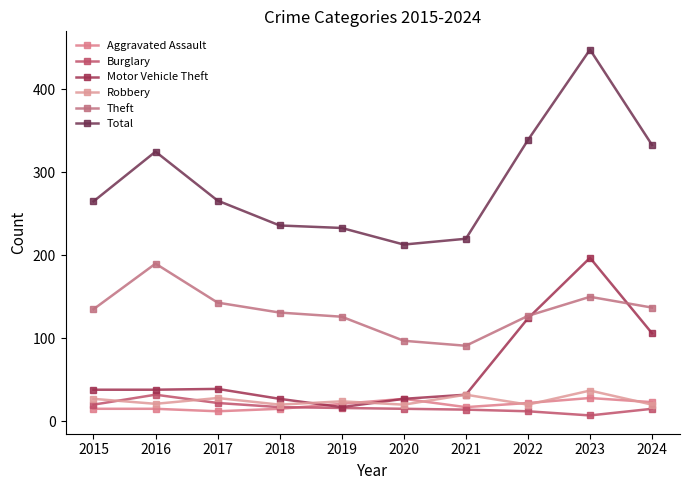

Reading right to left, transcribe all the data shown in this chart.

Aggravated Assault: 23	28	22	17	27	21	15	12	15	15
Burglary: 15	7	12	14	15	16	17	22	32	20
Motor Vehicle Theft: 106	197	124	32	27	17	27	39	38	38
Robbery: 20	37	20	32	20	24	20	28	21	27
Theft: 137	150	127	91	97	126	131	143	190	135
Total: 333	448	339	220	213	233	236	266	325	265